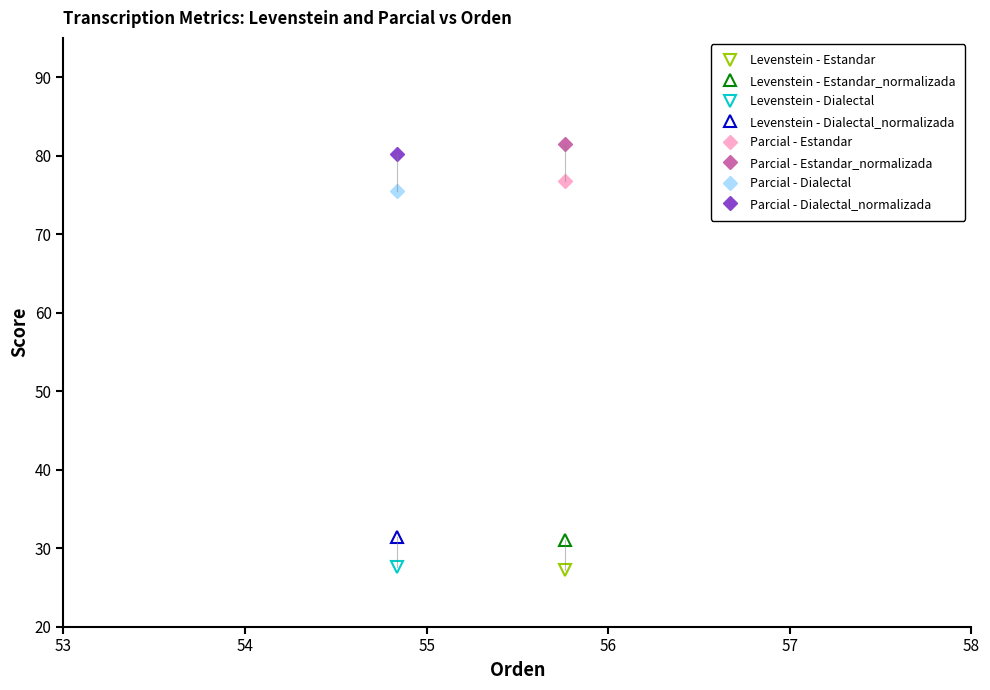

Reading left to right, transcribe all the data shown in this chart.

Levenstein: Estandar=27.2	Estandar_normalizada=31.0	Dialectal=27.6	Dialectal_normalizada=31.4
Parcial: Estandar=76.8	Estandar_normalizada=81.5	Dialectal=75.5	Dialectal_normalizada=80.2